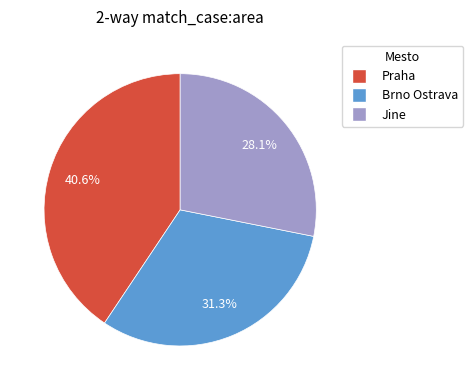

Which has a higher value, Brno Ostrava or Praha?

Praha